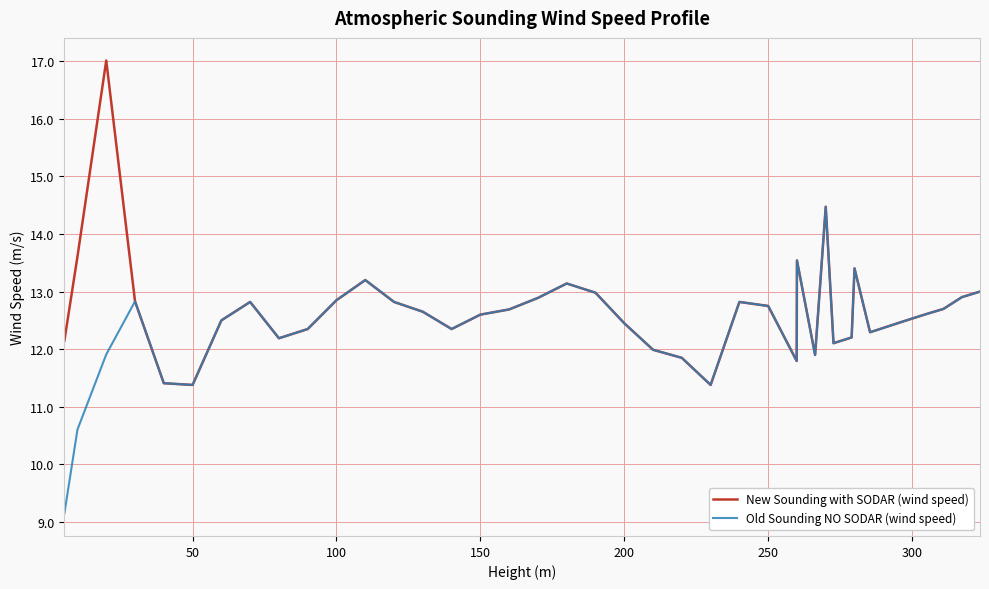

What is the maximum value shown in the chart?

17.0